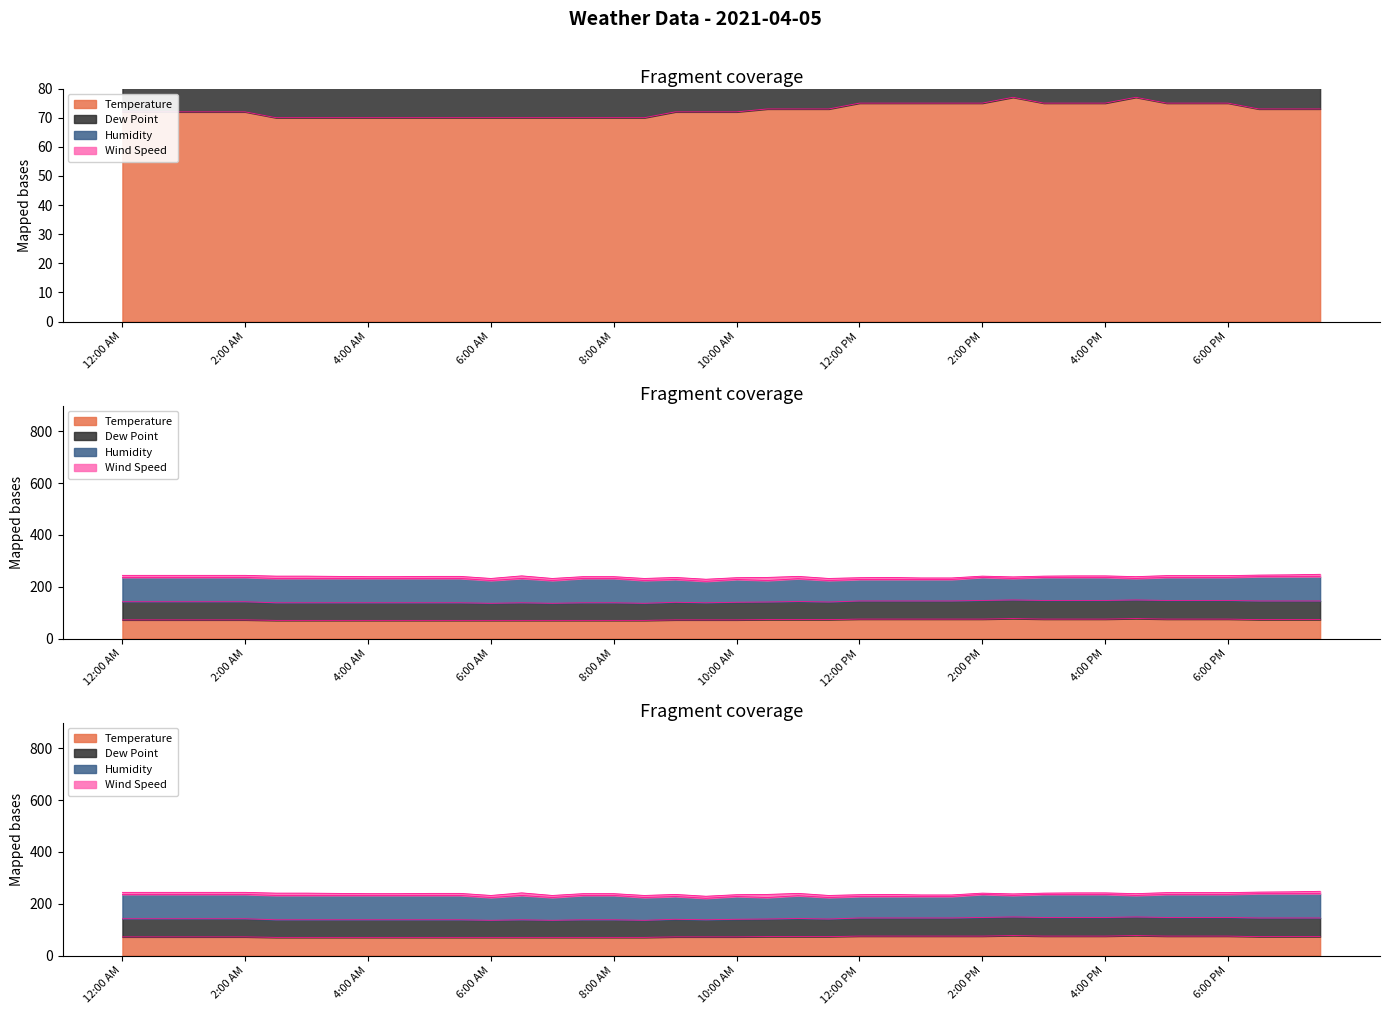

At which category does Wind Speed reach its first local peak?

6:30 AM